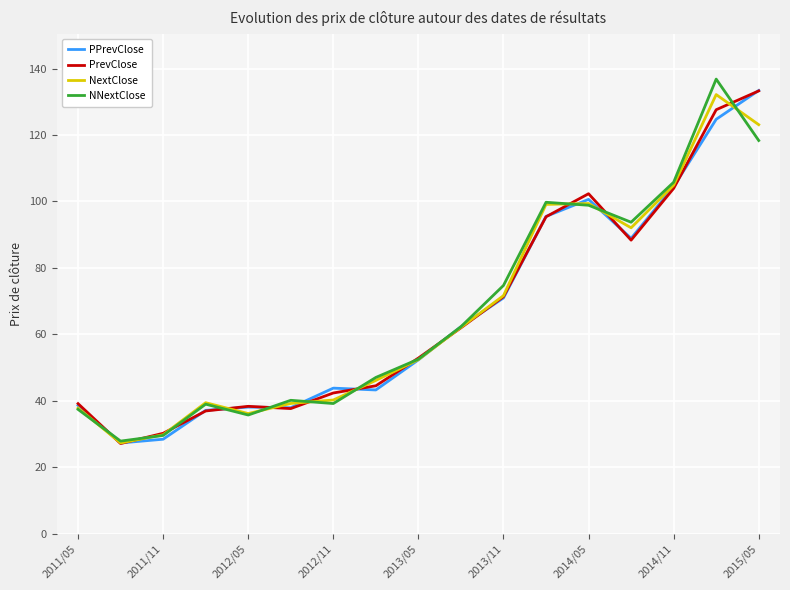

In NextClose, how many points are lower than both neighbors (excluding endpoints)?

3